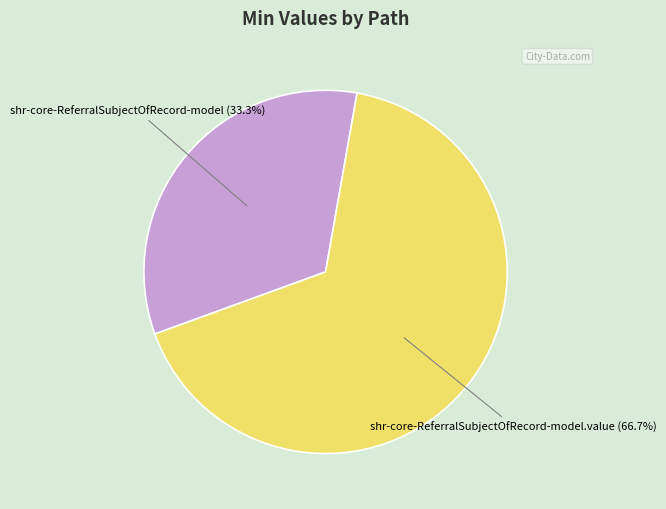

How many segments does this pie chart have?

2